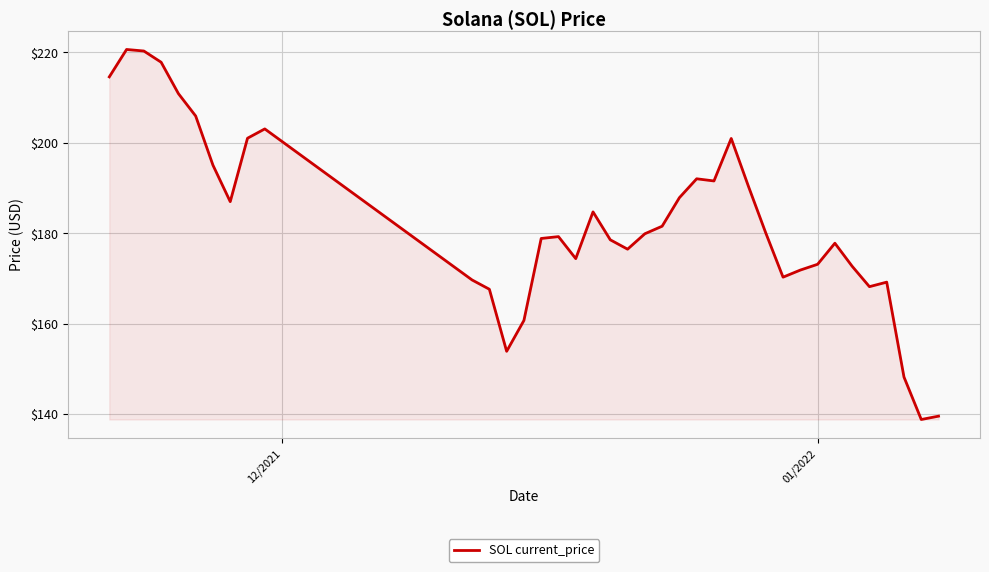

What is the maximum value shown in the chart?

220.6